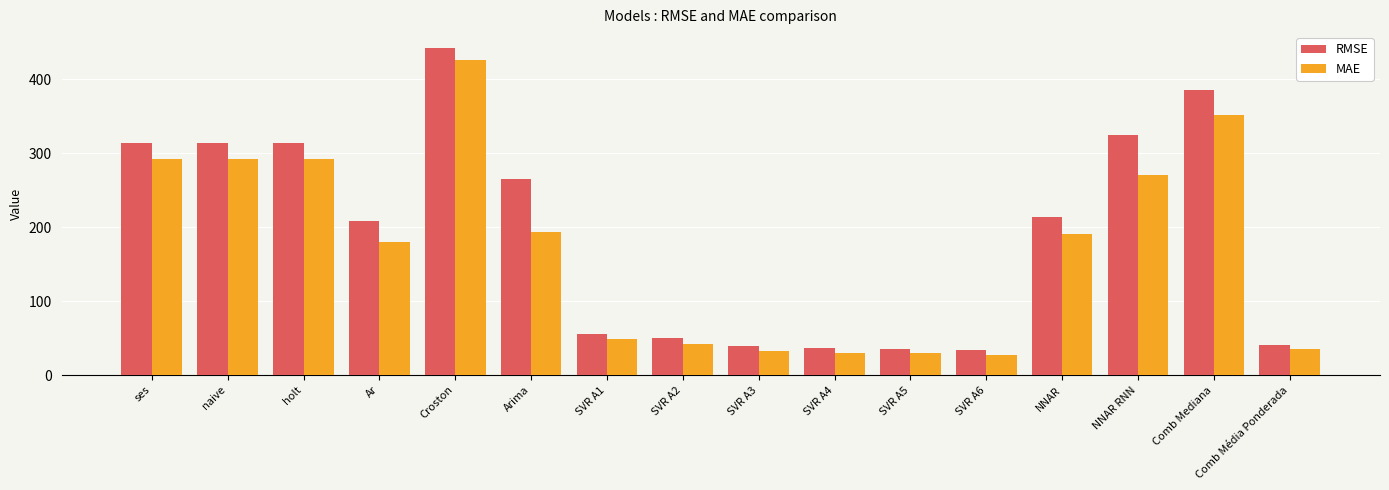

The value of RMSE at SVR A2 is 69.6. True or false?

False